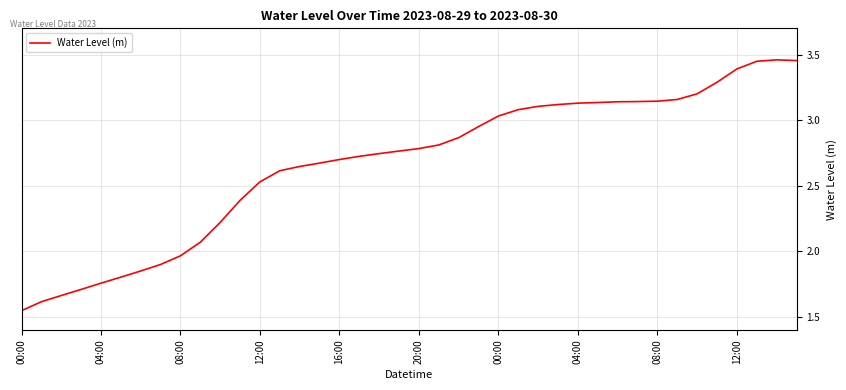

What is the difference between the maximum and minimum values?

1.9